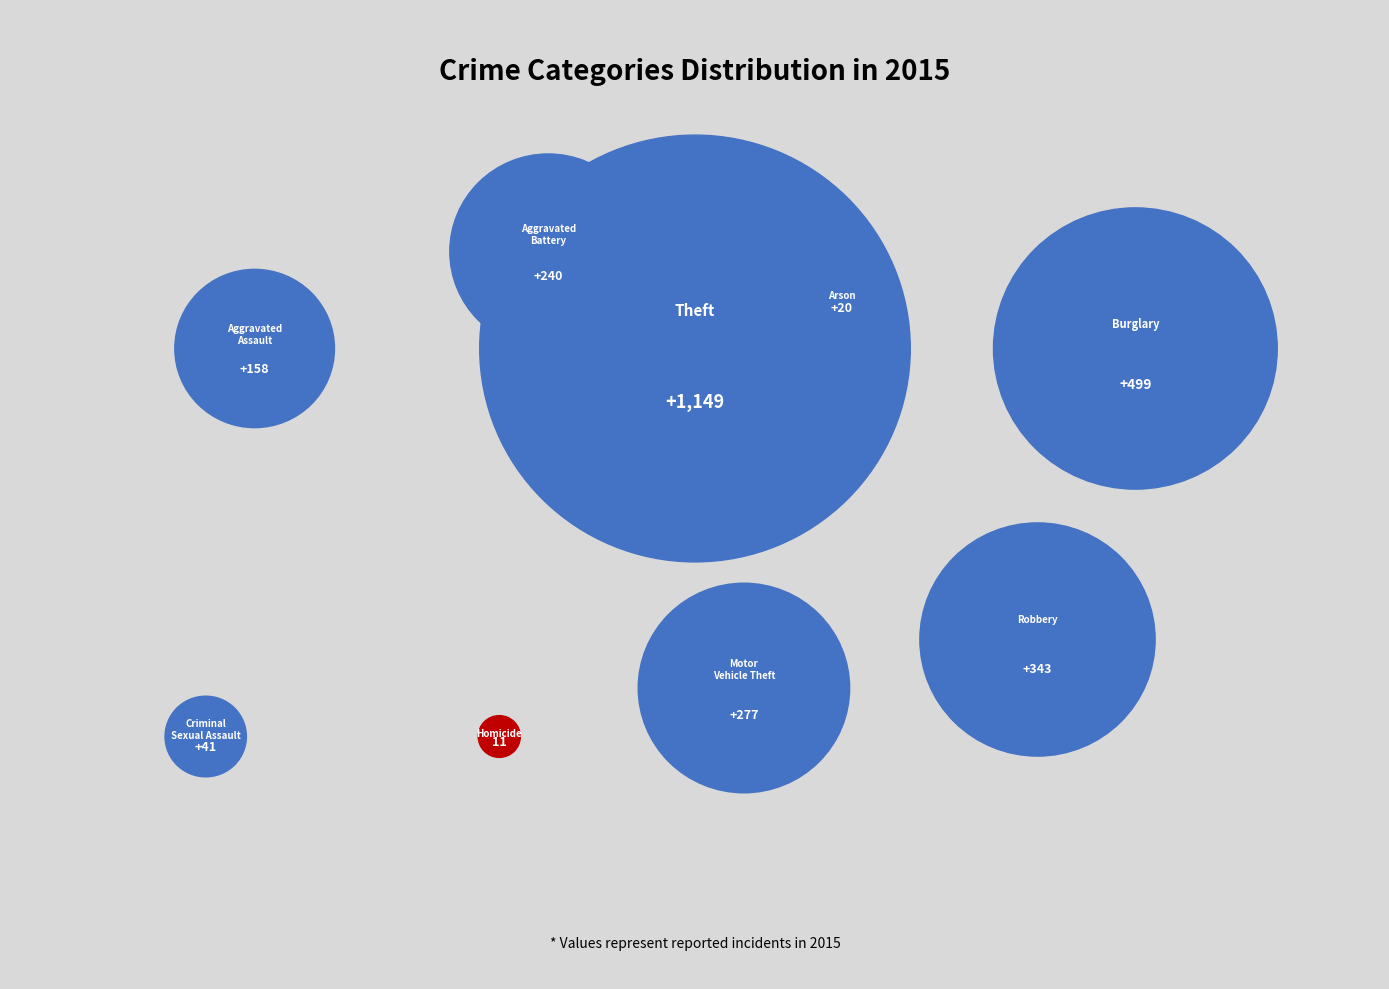

Is the sum of Motor Vehicle Theft and Robbery greater than half?

No